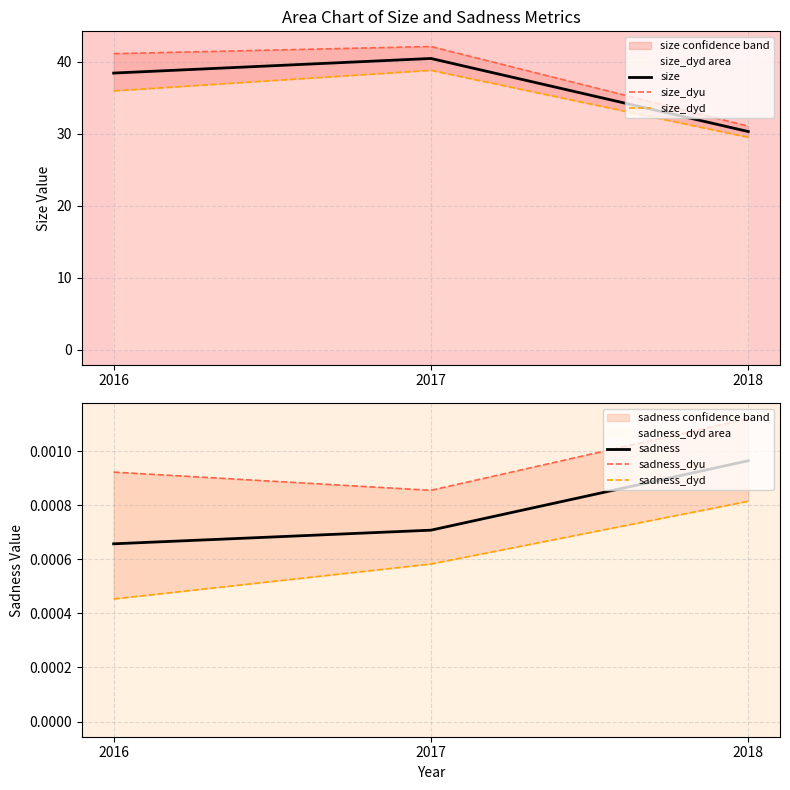

Reading left to right, extract all data points from this chart.

size: 2016=38.5	2017=40.5	2018=30.3
size_dyu: 2016=41.2	2017=42.2	2018=31.1
size_dyd: 2016=36.0	2017=38.8	2018=29.5
sadness: 2016=0.0	2017=0.0	2018=0.0
sadness_dyu: 2016=0.0	2017=0.0	2018=0.0
sadness_dyd: 2016=0.0	2017=0.0	2018=0.0